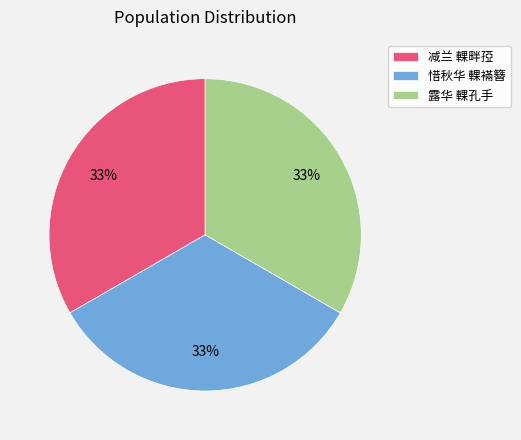

Is 露华 輠孔手 the majority of the pie?

No